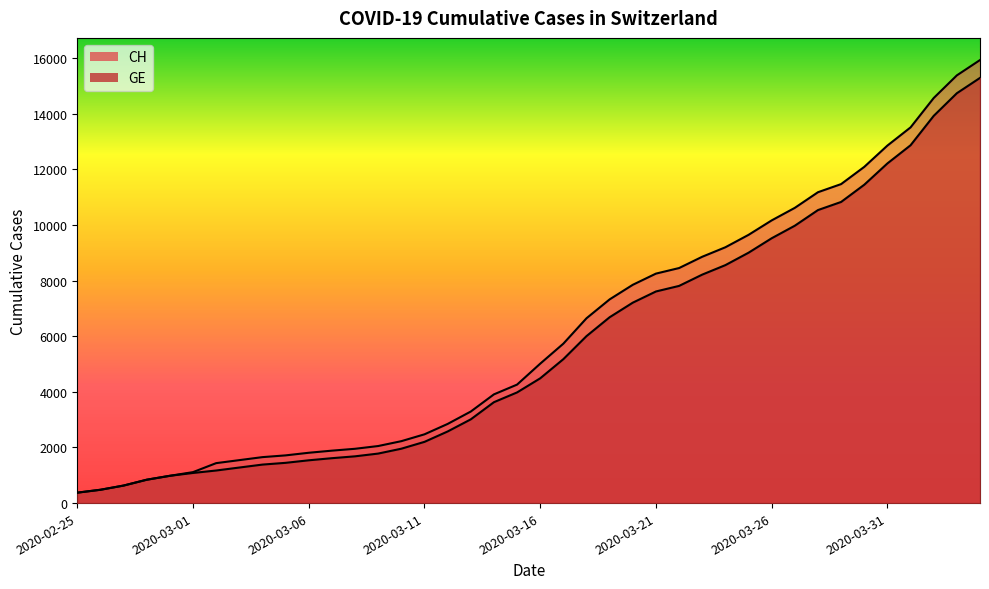

Is the value of CH at 2020-04-01 greater than the value of GE at 2020-02-28?

Yes